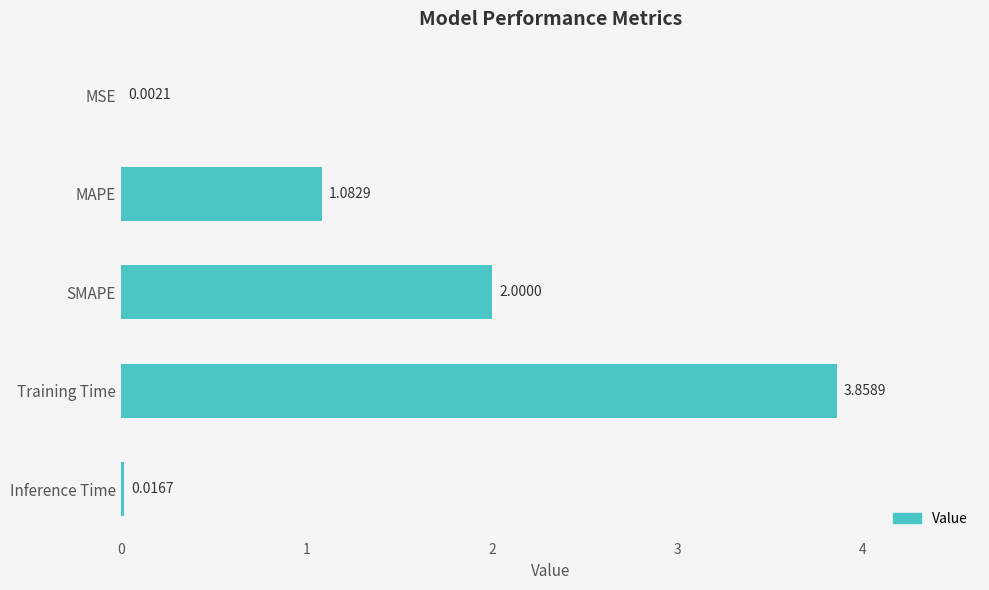

What is the ratio of the value at Training Time to the value at SMAPE?

1.9